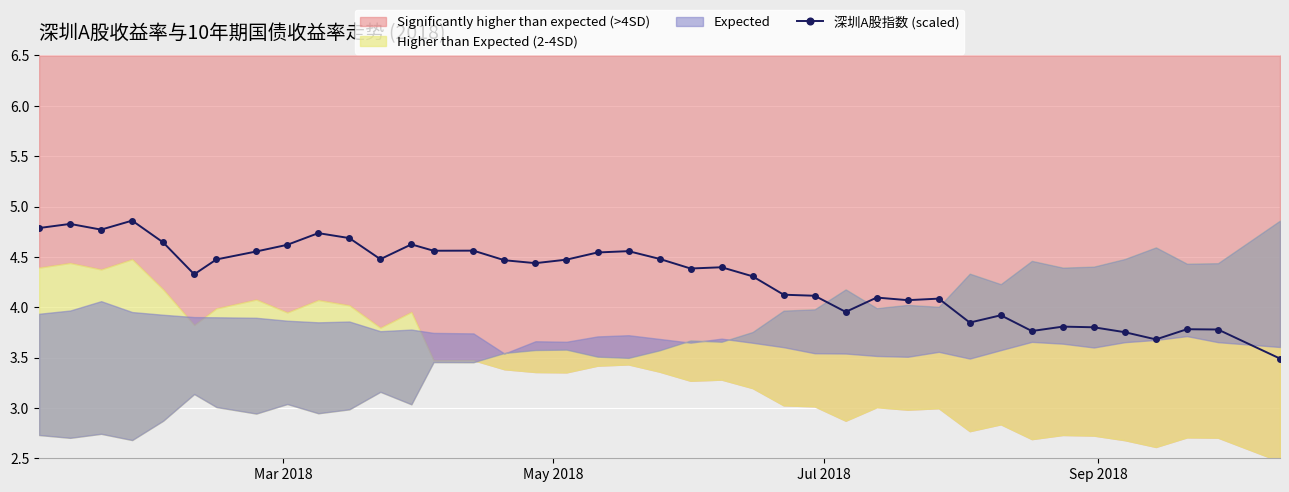

True or false: 深圳A股指数 (scaled) has more than 2 points higher than both neighbors.

True